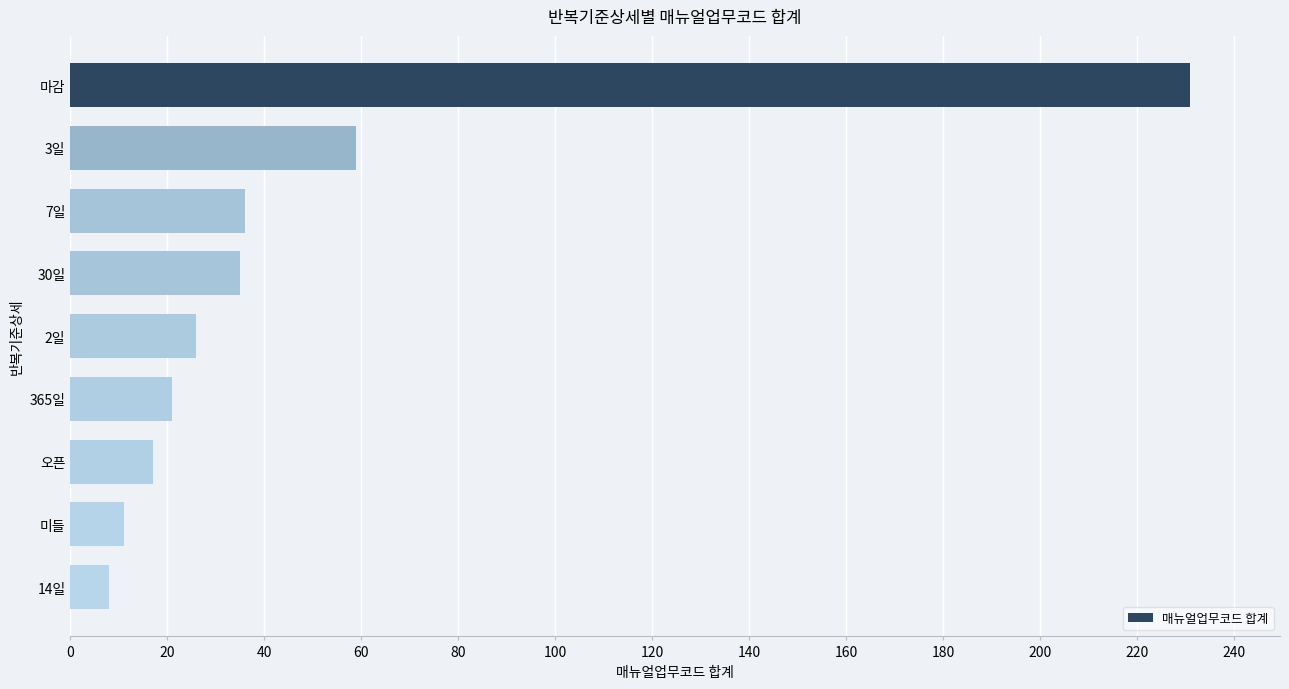

Is it true that the value at 오픈 is 17?

True